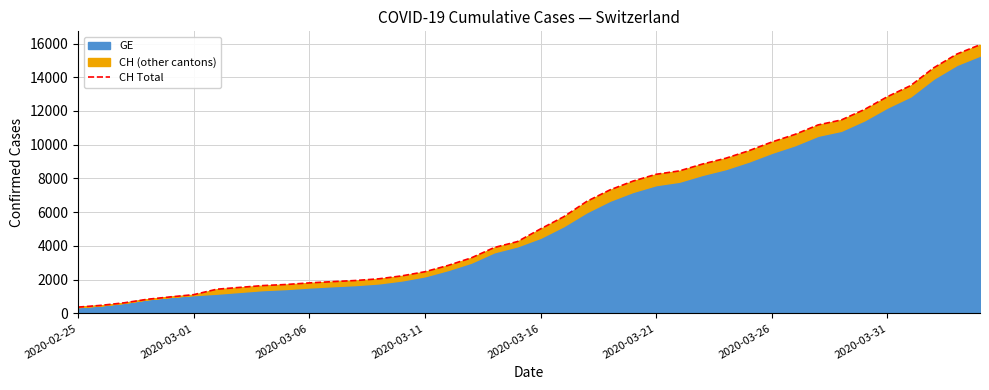

What is the difference between the maximum and second lowest values?

15447